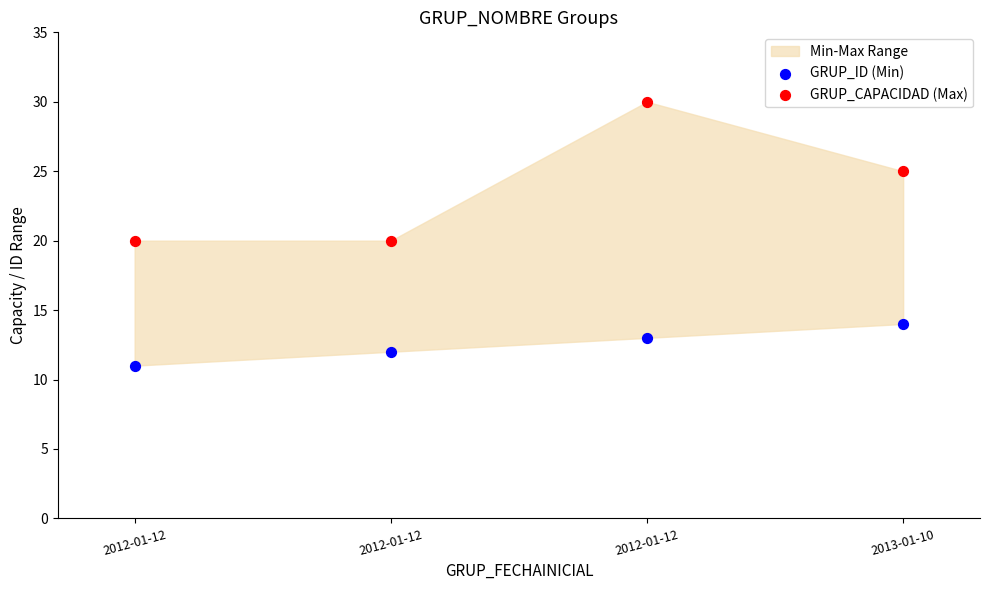

Which series contains the lowest Y value?

GRUP_ID (Min)